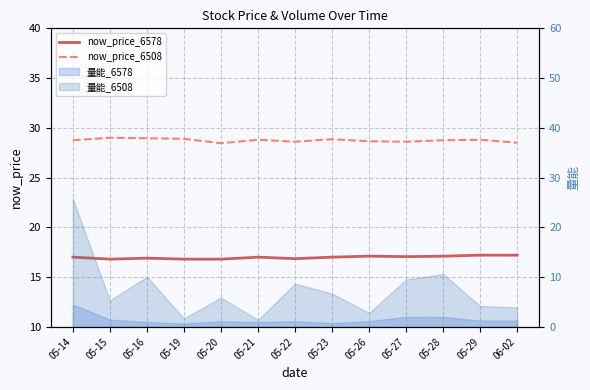

True or false: now_price_6508 has a value of 8.2 at 05-23.

False